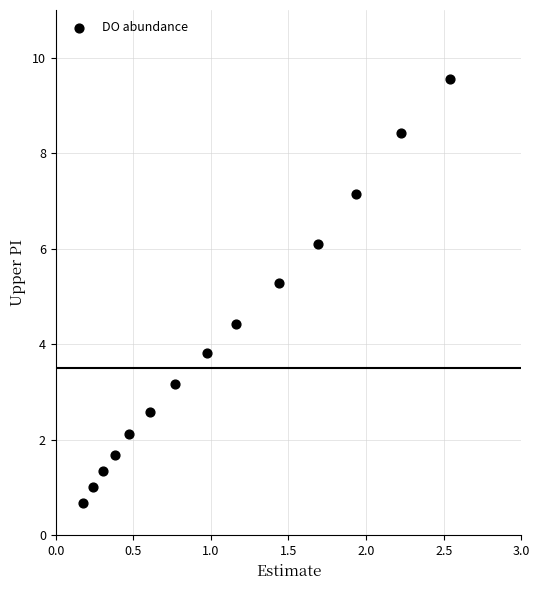

What is the range of X values (max minus min)?

2.4